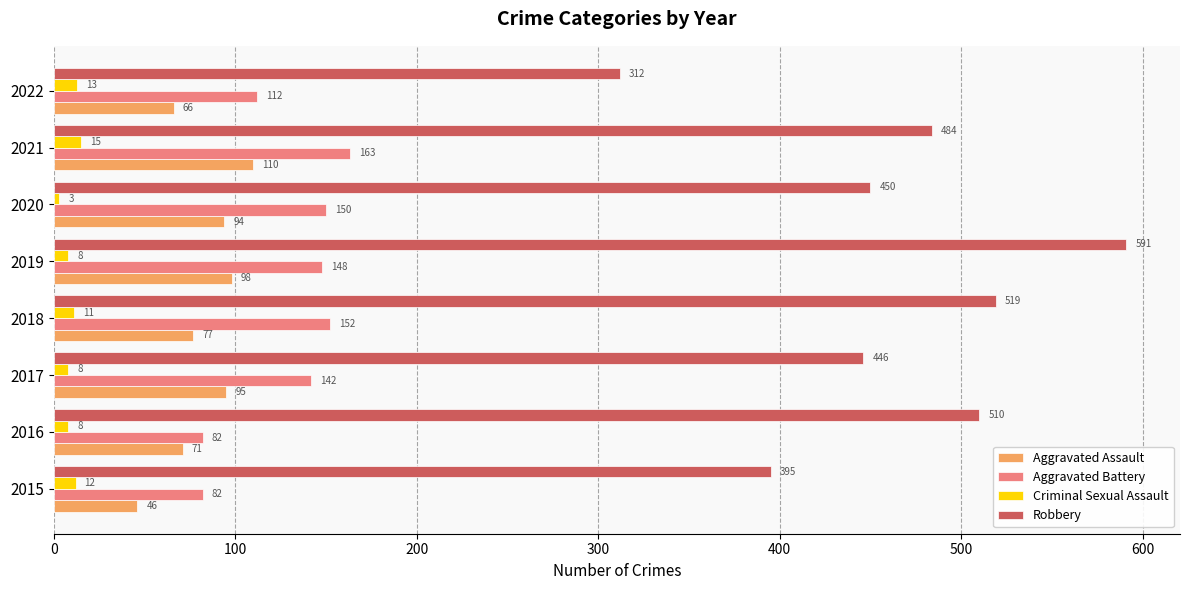

Which series has the largest range (max minus min)?

Robbery